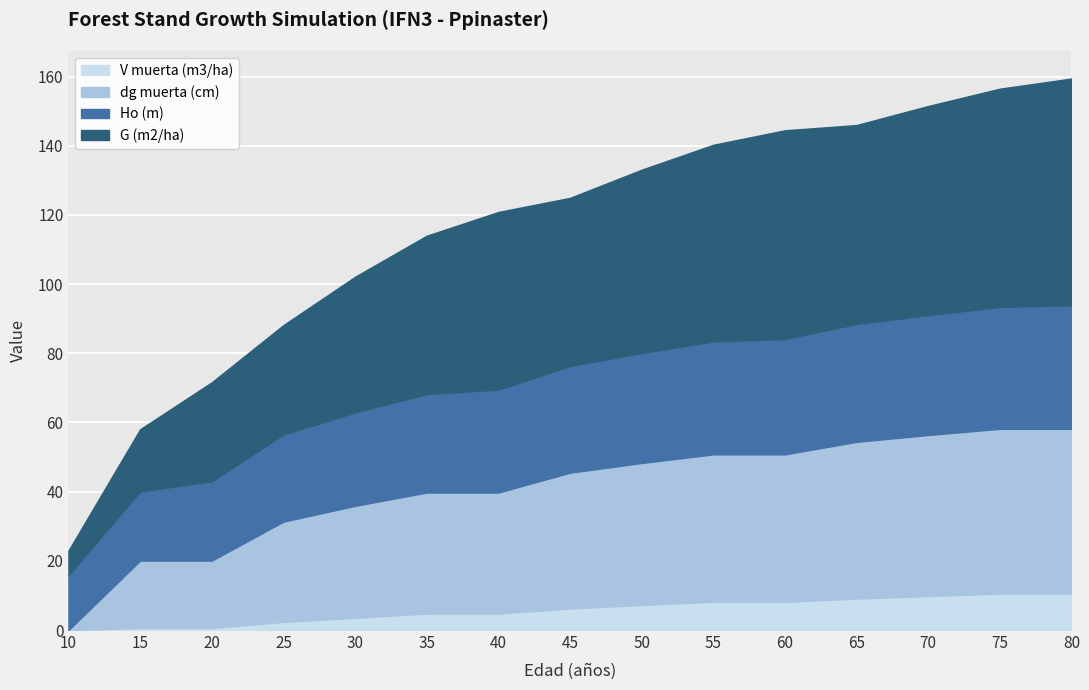

Which series changed the most between 40 and 55?

dg muerta (cm)